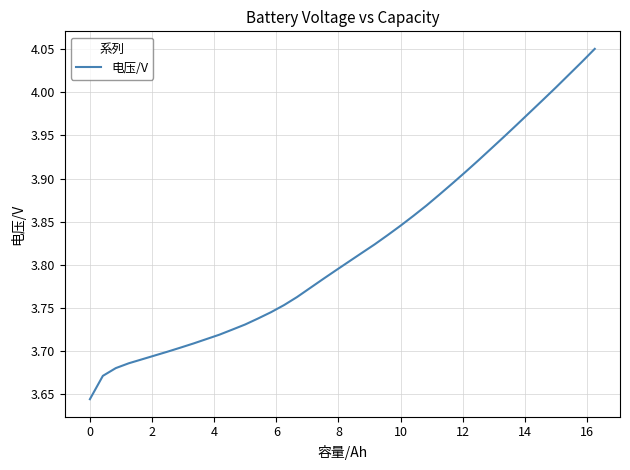

How many lines are shown in the chart?

1